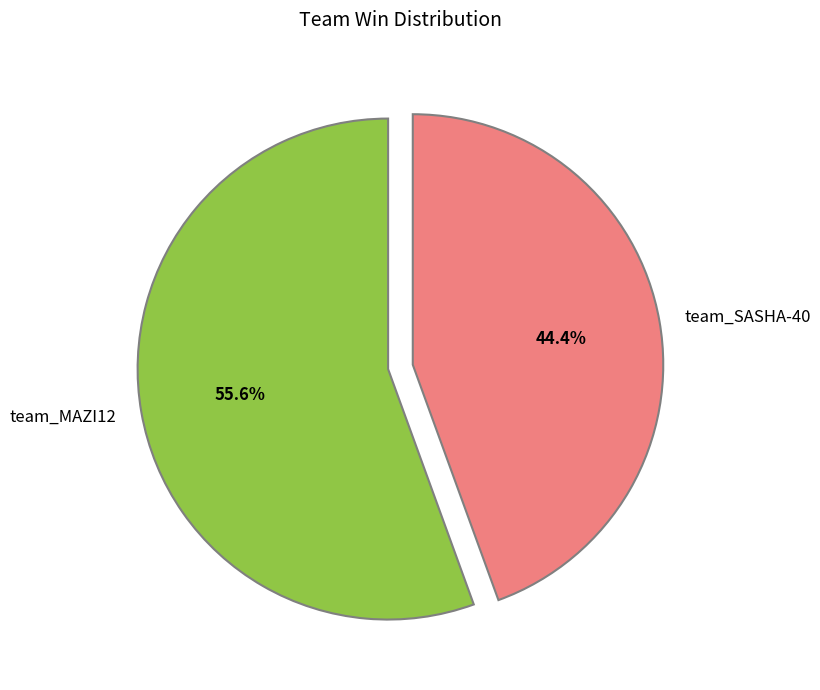

To the nearest percent, what portion does team_MAZI12 represent?

56%